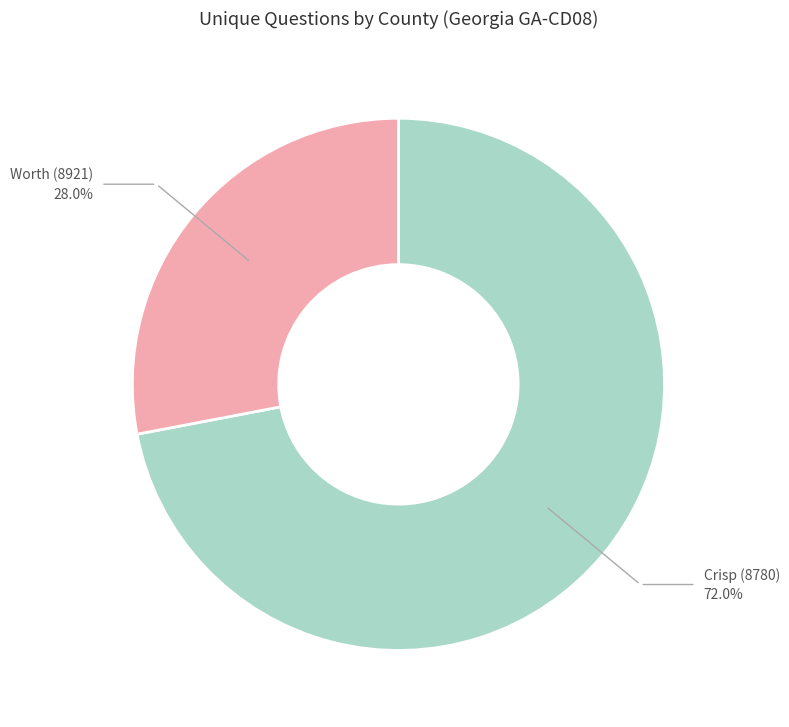

Is there a majority slice in this chart?

Yes